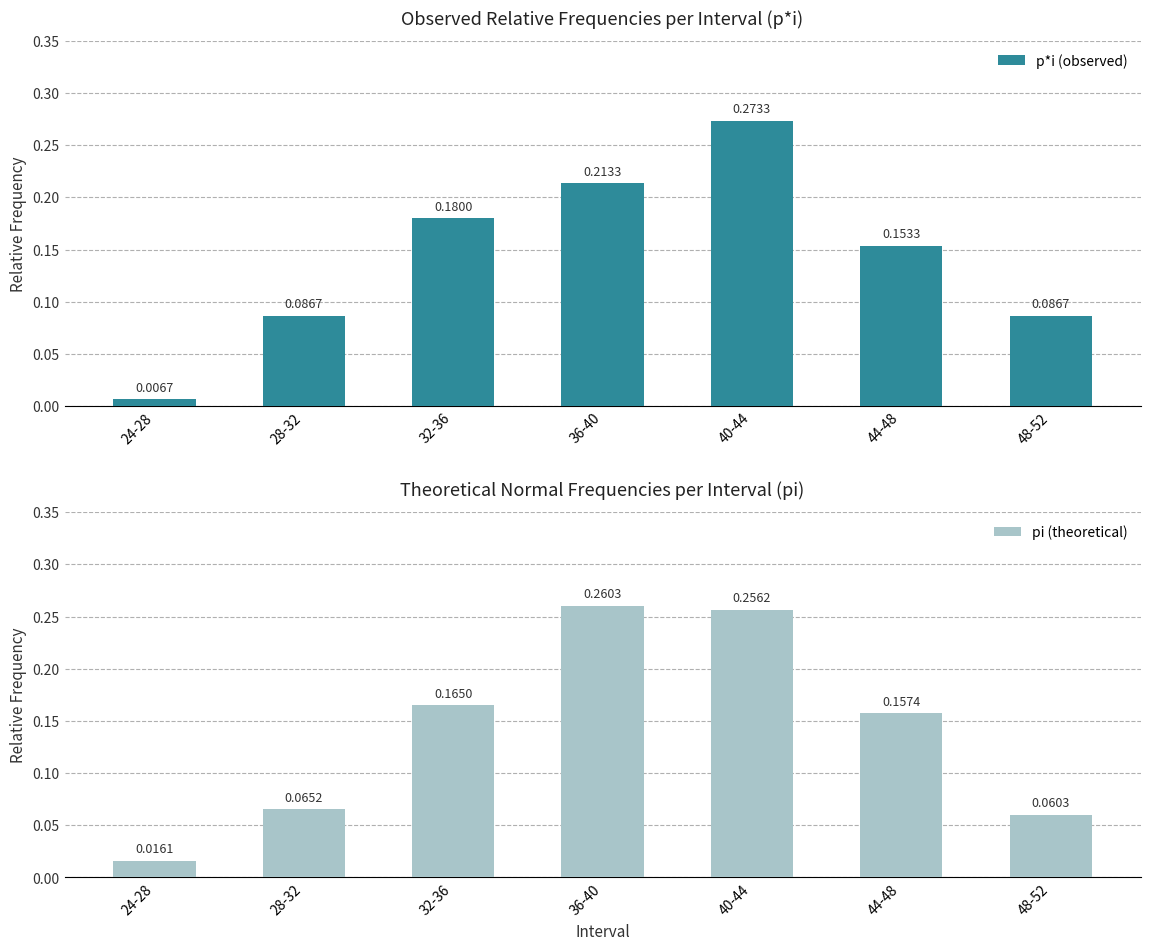

At 40-44, list the series in order from largest to smallest.

p*i (observed), pi (theoretical)